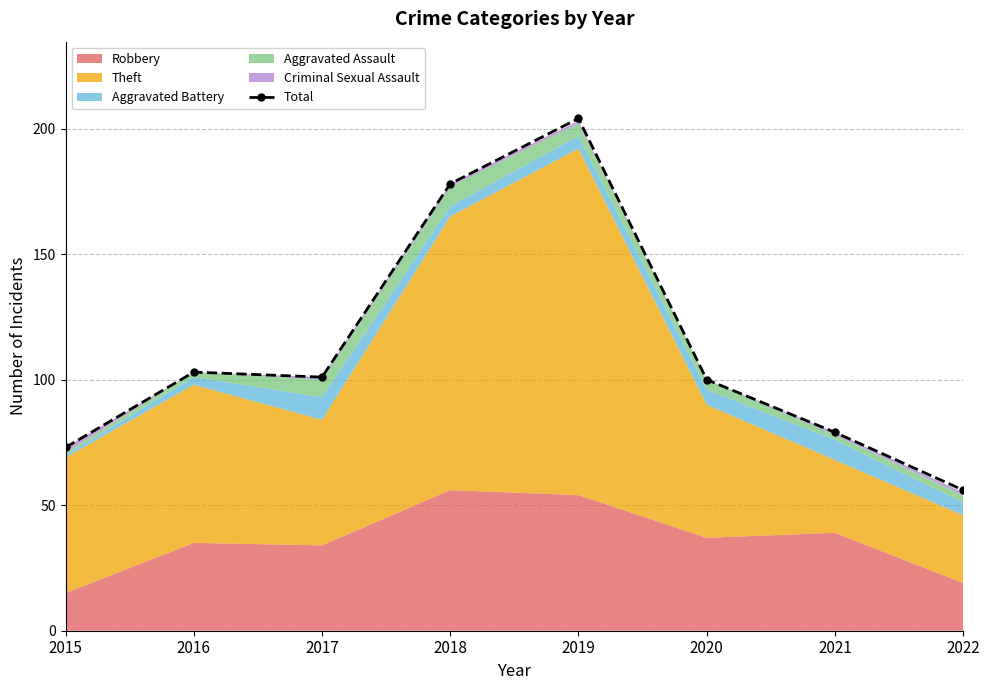

How many points are lower than both their immediate neighbors (excluding endpoints)?

1